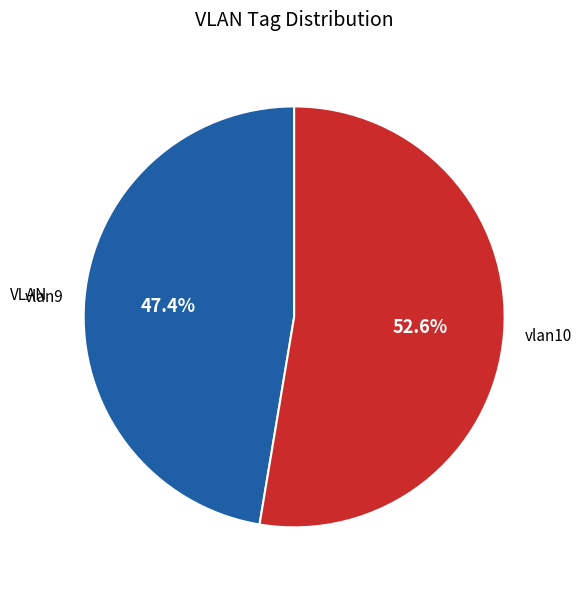

Is vlan9 the majority of the pie?

No